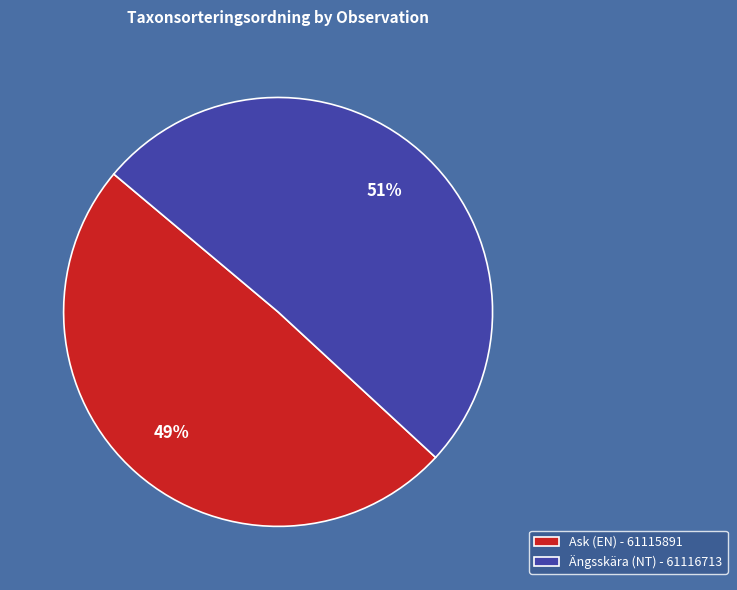

Which slice is the smallest?

Ask (EN) - 61115891